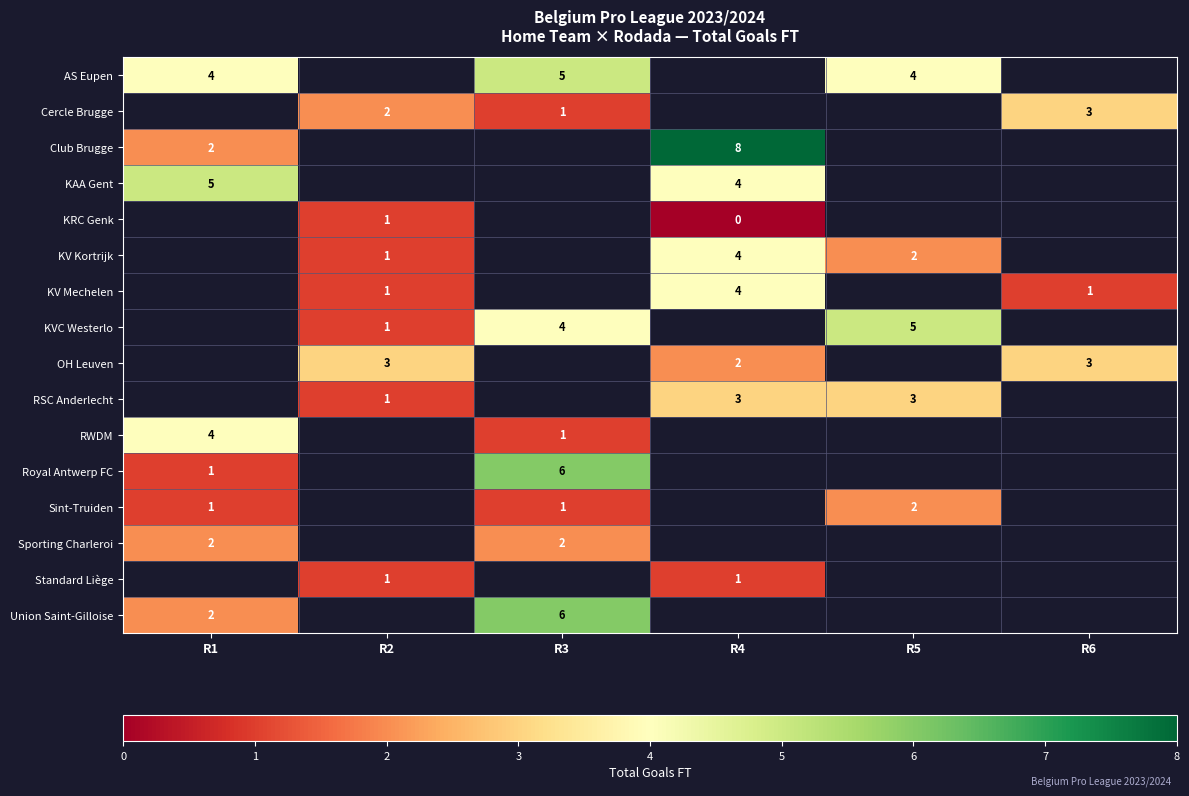

Is it true that KV Kortrijk equals 2 at R5?

True